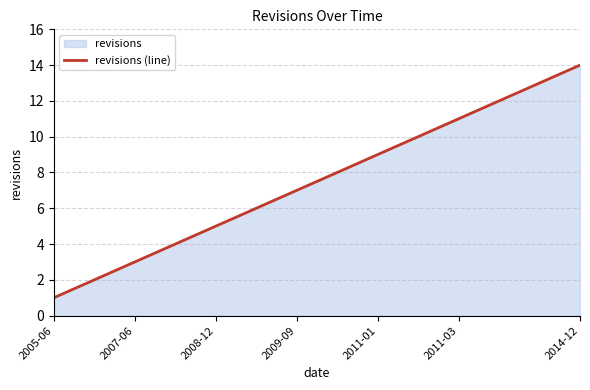

Which category has the lowest value across all series?

2005-06